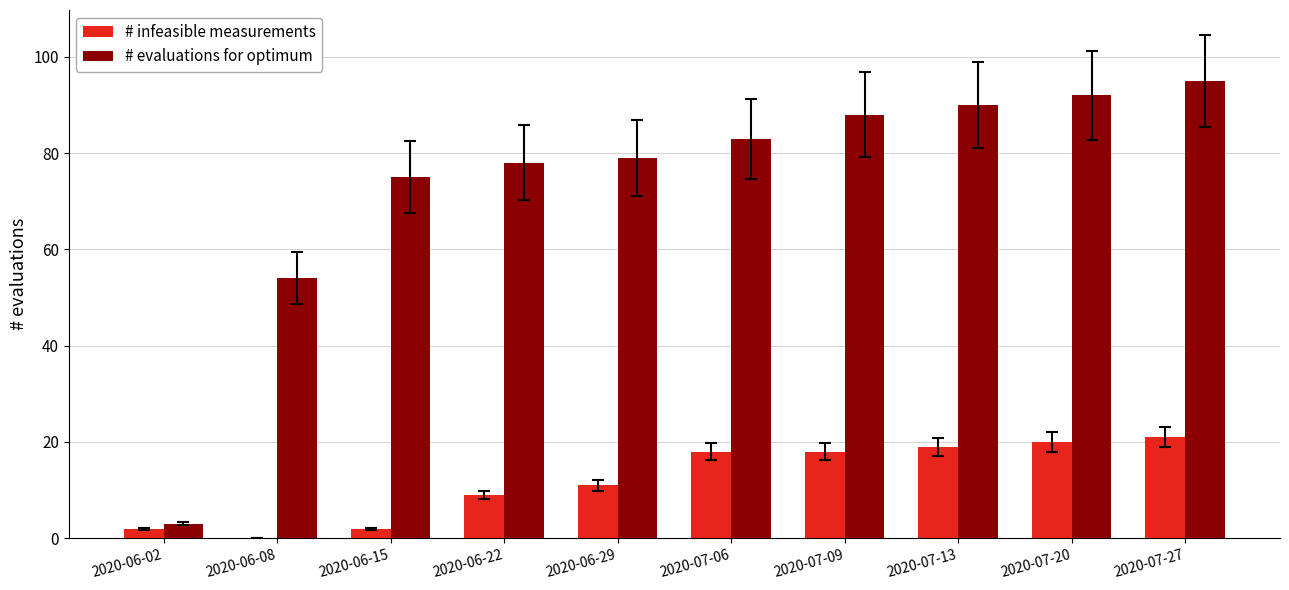

Which series changed the most between 2020-06-02 and 2020-06-29?

# evaluations for optimum